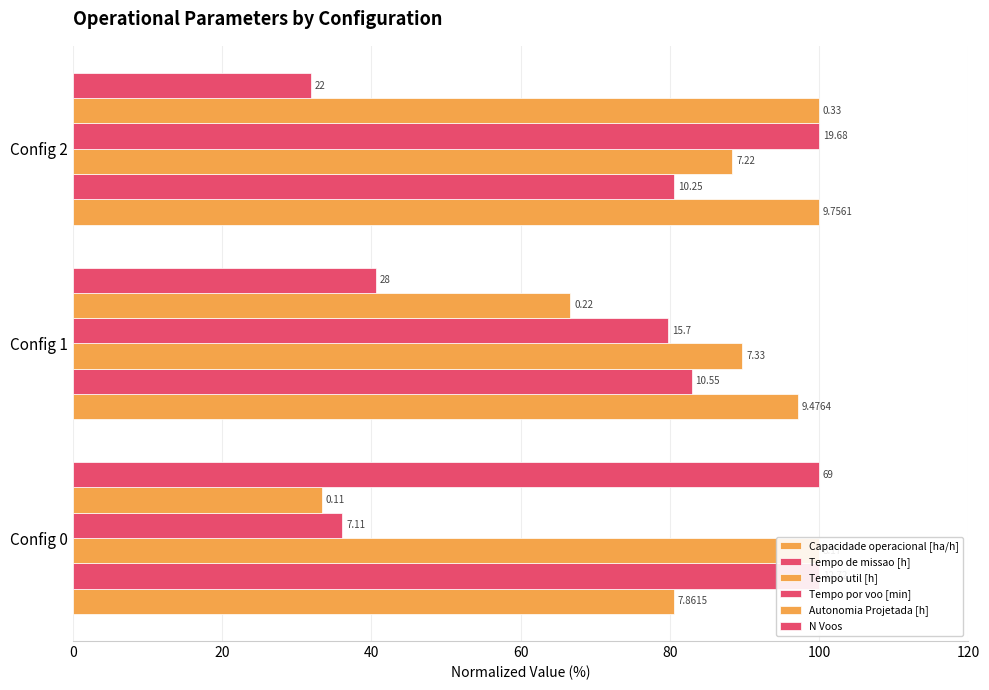

How many bars are there in total?

18